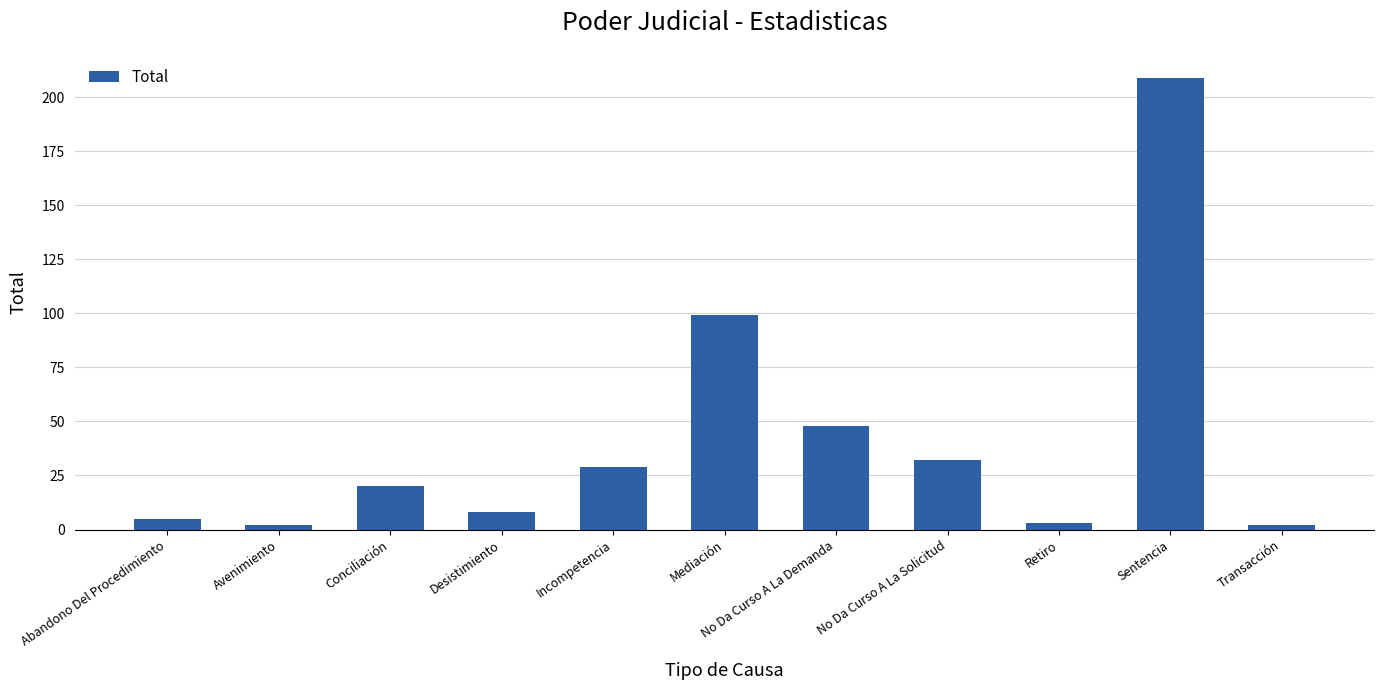

The chart shows a value of 42 at No Da Curso A La Solicitud. True or false?

False